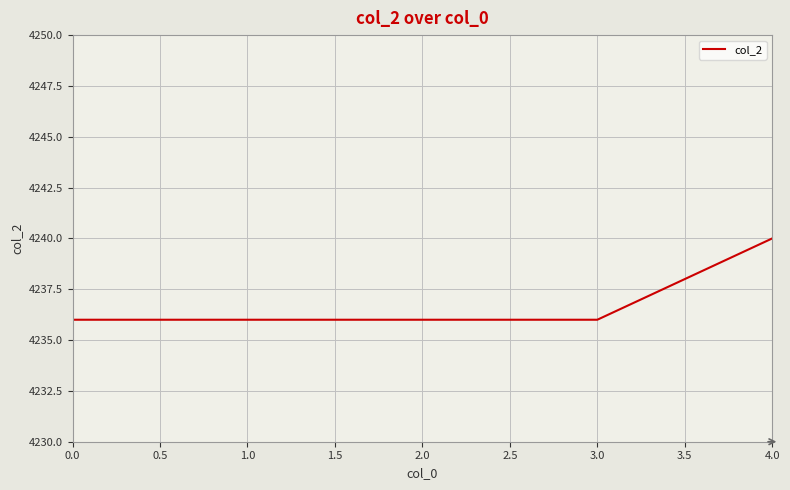

What is the greatest value displayed?

4240